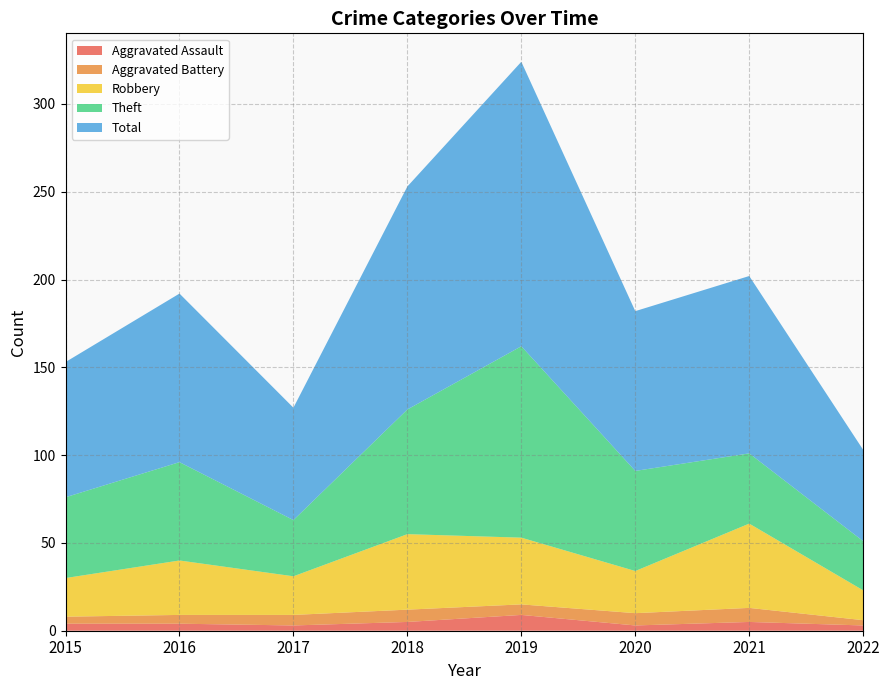

Reading left to right, extract all data points from this chart.

Aggravated Assault: 2015=4	2016=4	2017=3	2018=5	2019=9	2020=3	2021=5	2022=3
Aggravated Battery: 2015=4	2016=5	2017=6	2018=7	2019=6	2020=7	2021=8	2022=3
Robbery: 2015=22	2016=31	2017=22	2018=43	2019=38	2020=24	2021=48	2022=17
Theft: 2015=46	2016=56	2017=32	2018=71	2019=109	2020=57	2021=40	2022=28
Total: 2015=77	2016=96	2017=64	2018=127	2019=162	2020=91	2021=101	2022=52